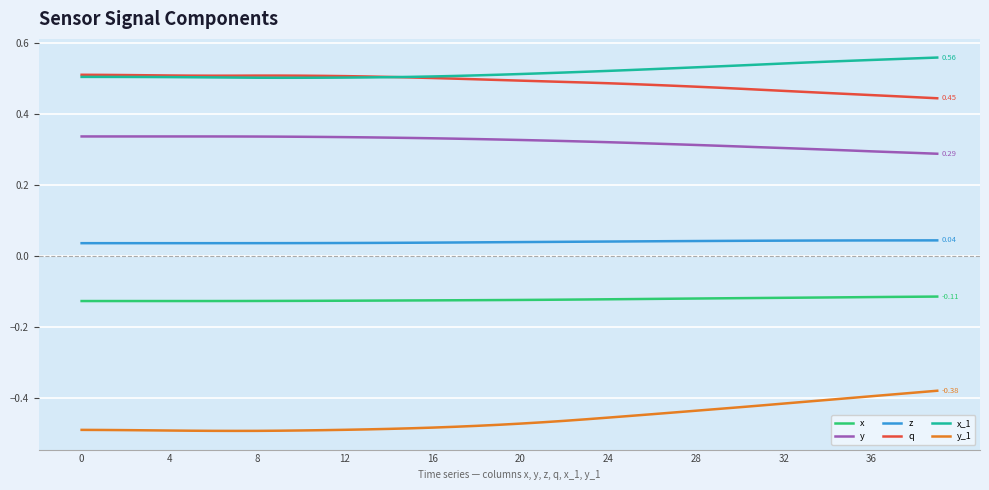

Rank the series by their maximum value, from highest to lowest.

x_1, q, y, z, x, y_1